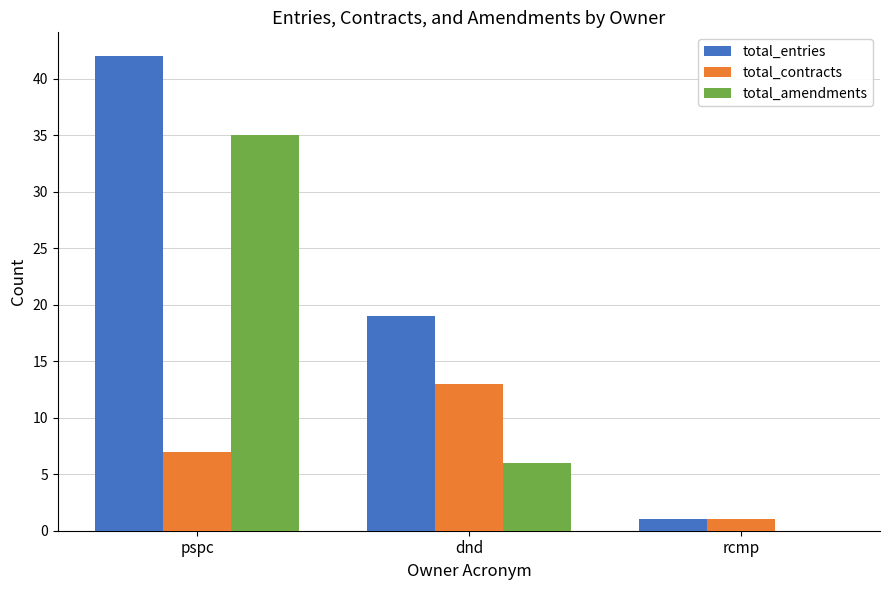

What value does the total_amendments series have at pspc, to the nearest 5?

35